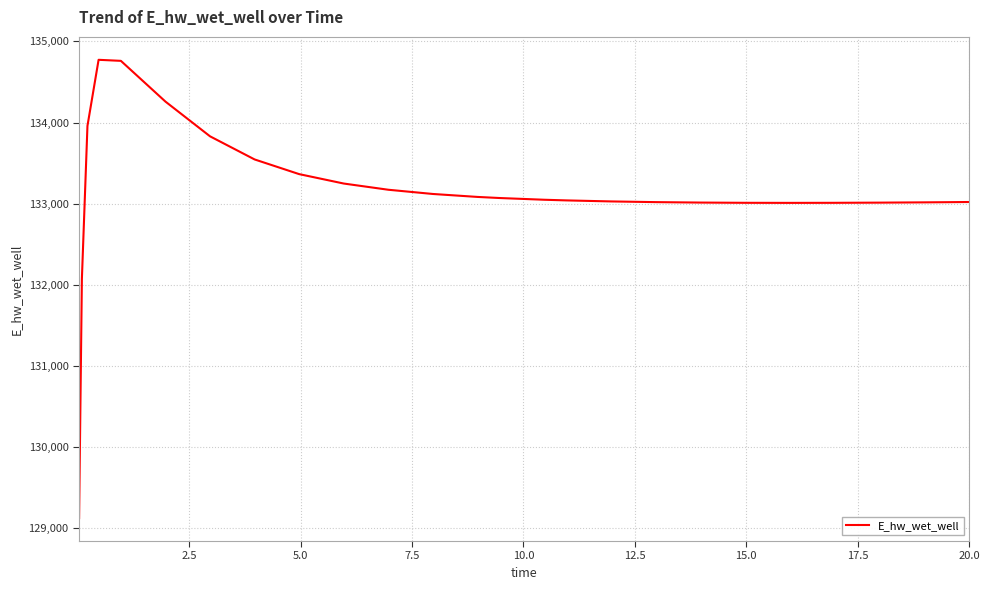

What is the difference between the maximum and minimum values?

5649.1